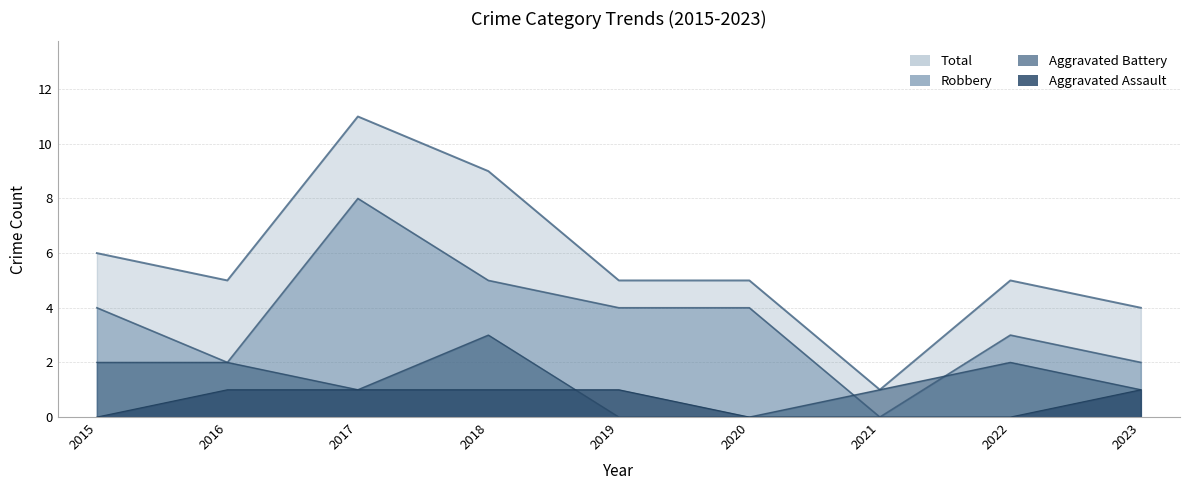

Which series changed the most between 2015 and 2022?

Robbery